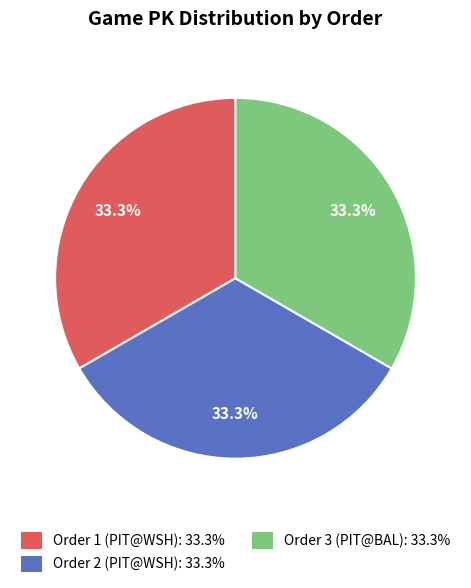

Combined, what portion of the pie is Order 3 (PIT@BAL): 33.3% and Order 2 (PIT@WSH): 33.3%?

66.7%